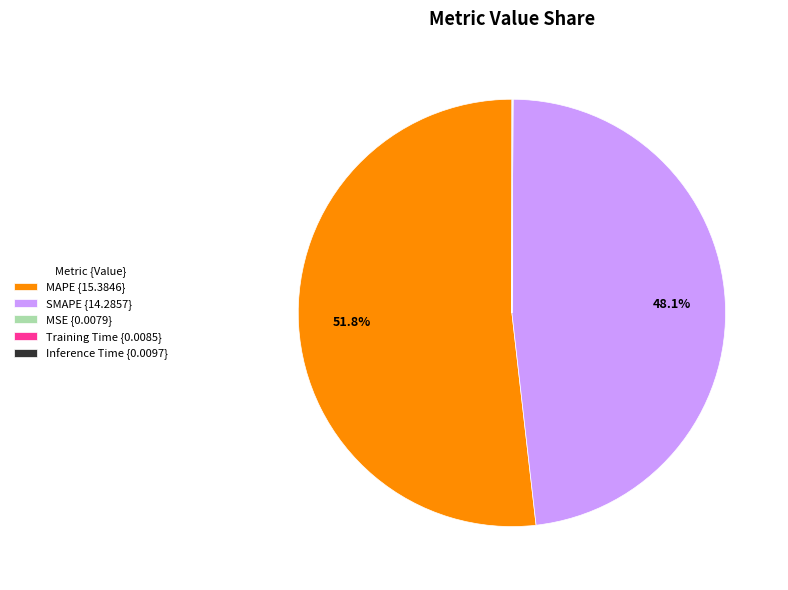

True or false: SMAPE accounts for 48% of the total.

True